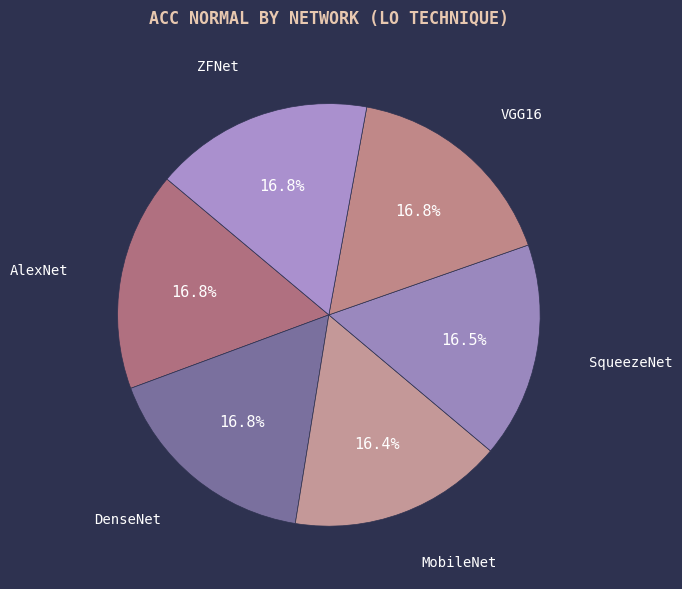

Is there a majority slice in this chart?

No